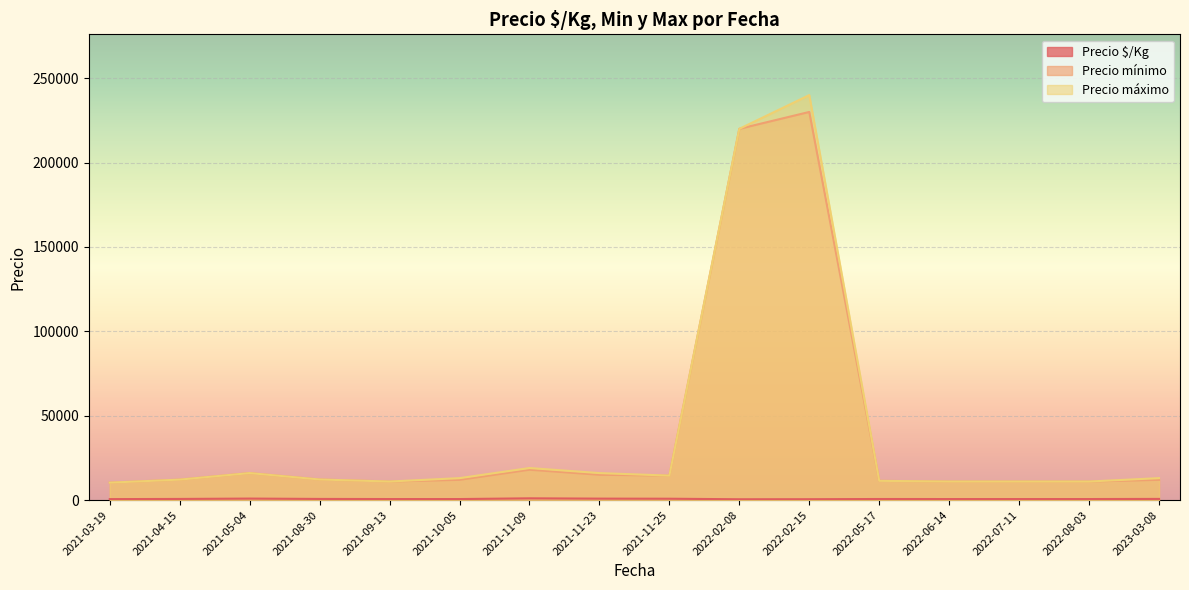

True or false: Precio mínimo and Precio máximo intersect in this chart.

False